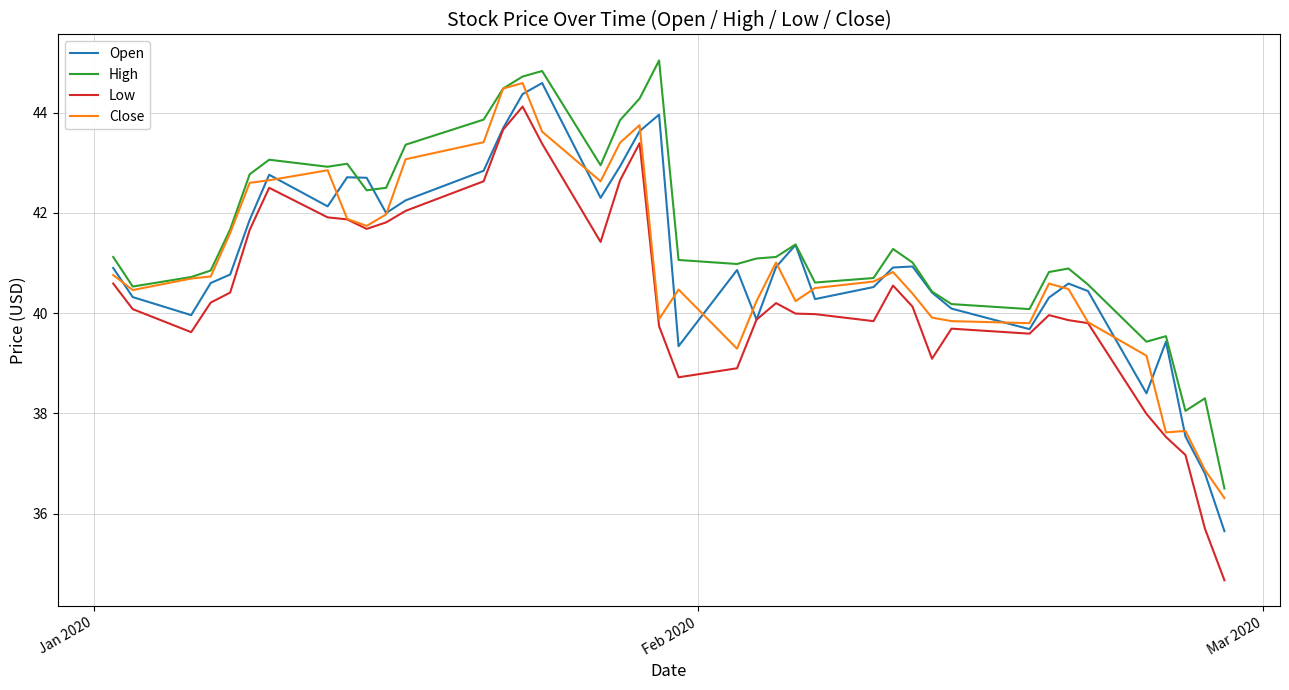

In Open, how many points are lower than both neighbors (excluding endpoints)?

9